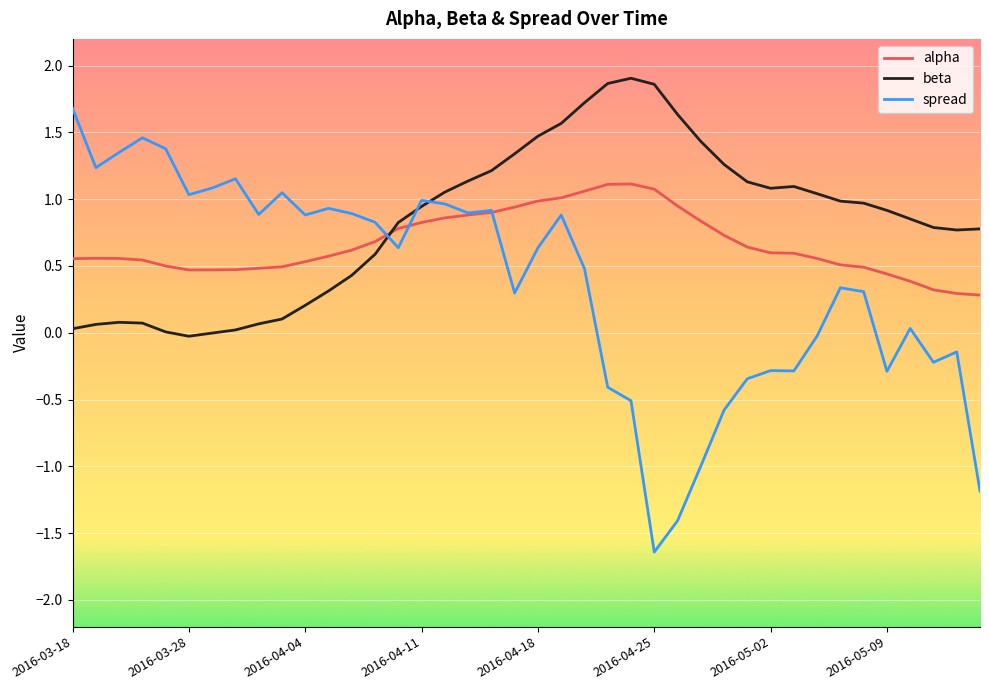

Rank the series by their average value, from lowest to highest.

spread, alpha, beta